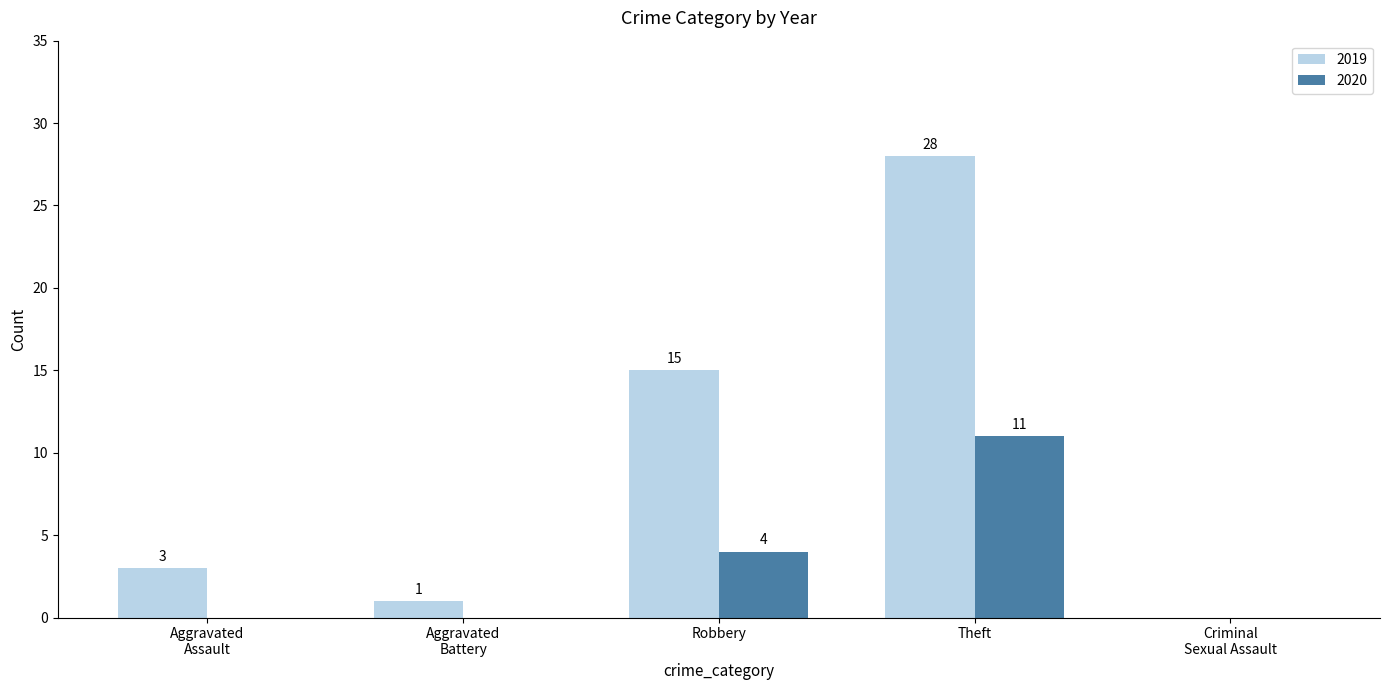

At which category is the sum across all series the highest?

Theft